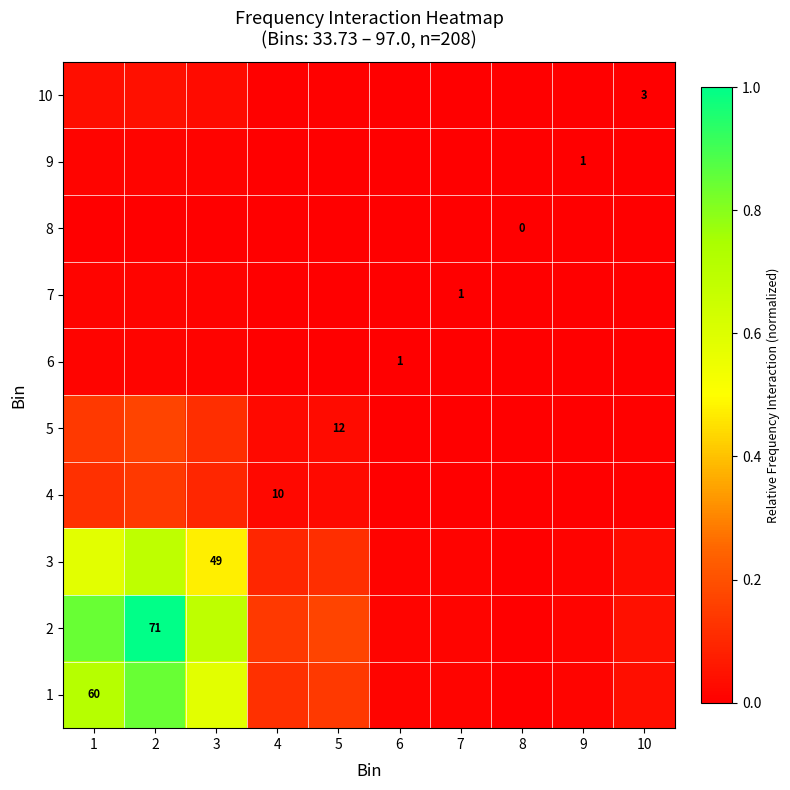

What is the maximum value shown in the chart?

1.0